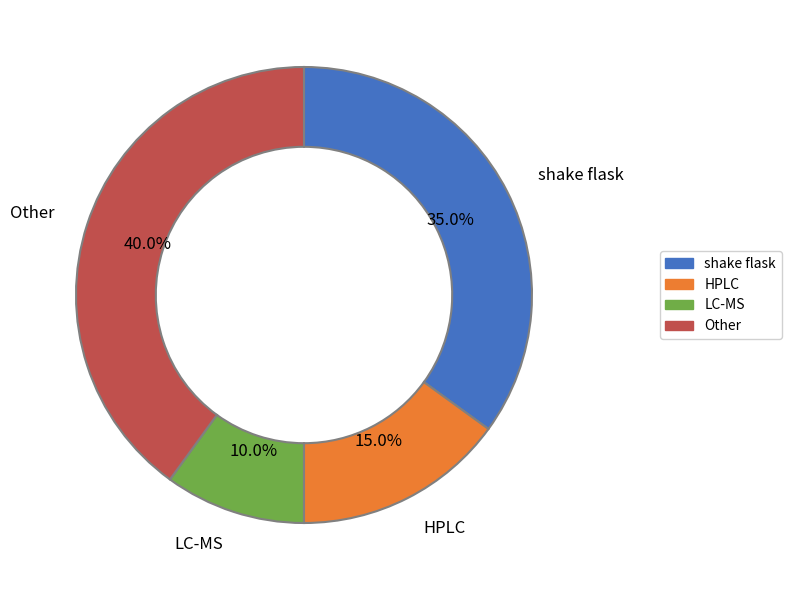

How many slices are in this pie chart?

4